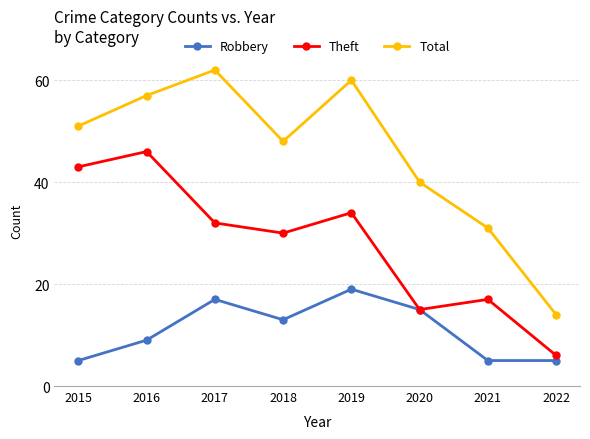

True or false: Total has more than 0 points higher than both neighbors.

True